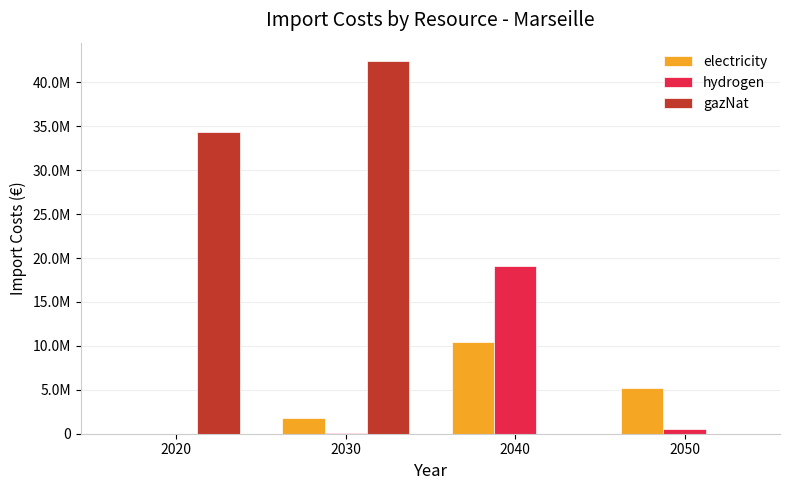

Which series has the largest total across all categories?

gazNat